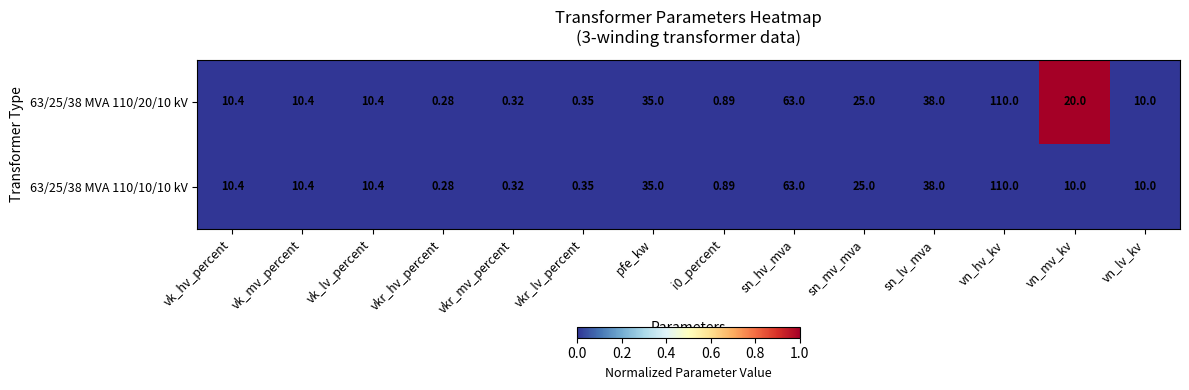

Where does the 63/25/38 MVA 110/10/10 kV series first go above 10?

vk_hv_percent